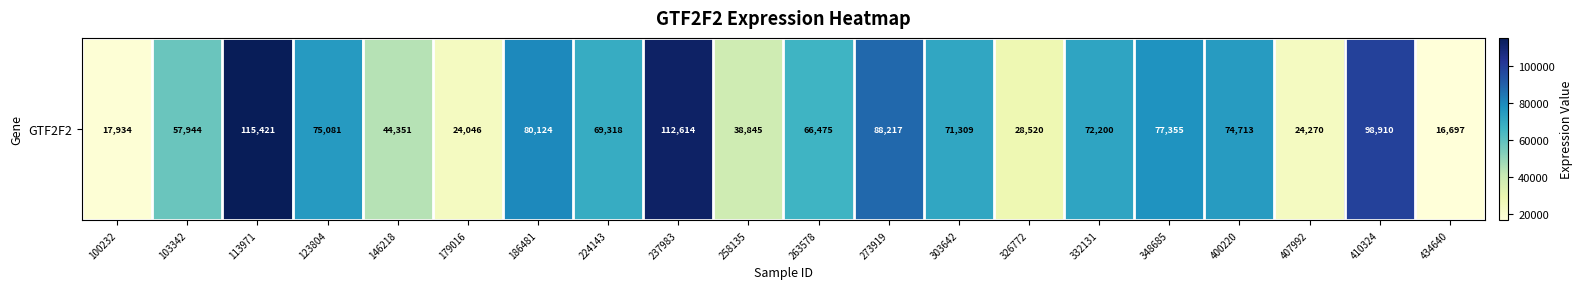

Is it true that the value at 410324 is 48332?

False